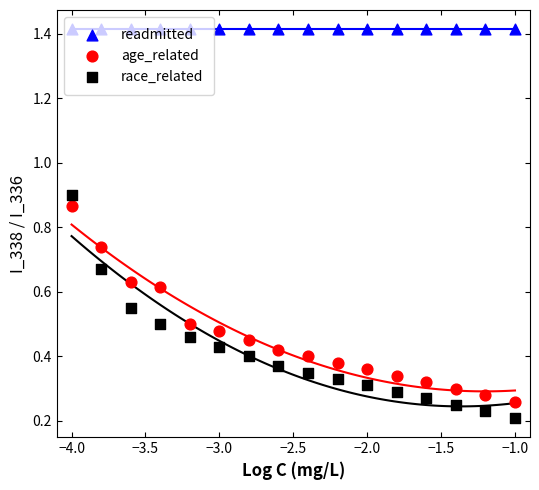

At how many categories does at least one series exceed 0?

16